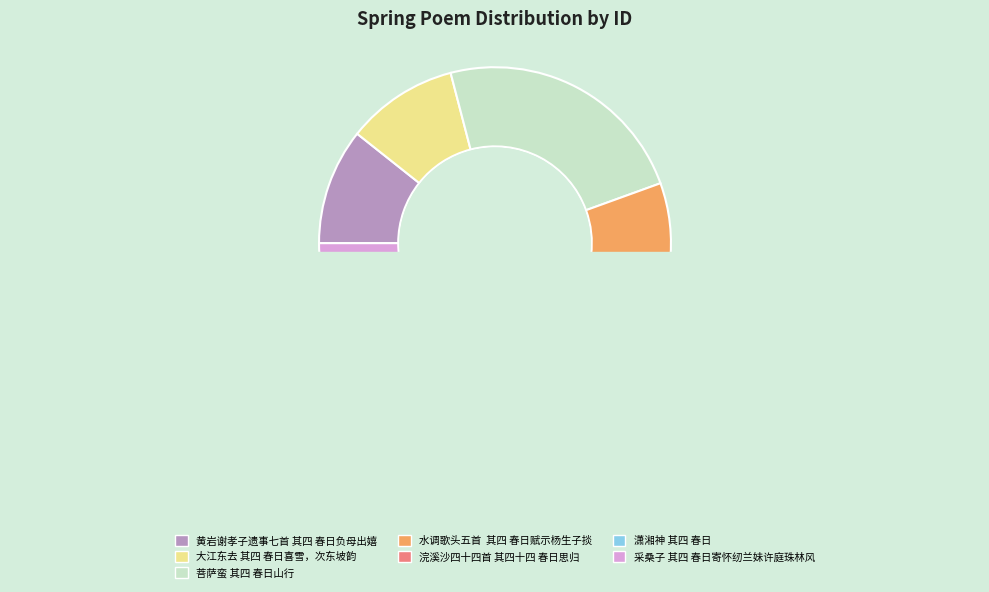

To the nearest percent, what is the average slice percentage?

14%